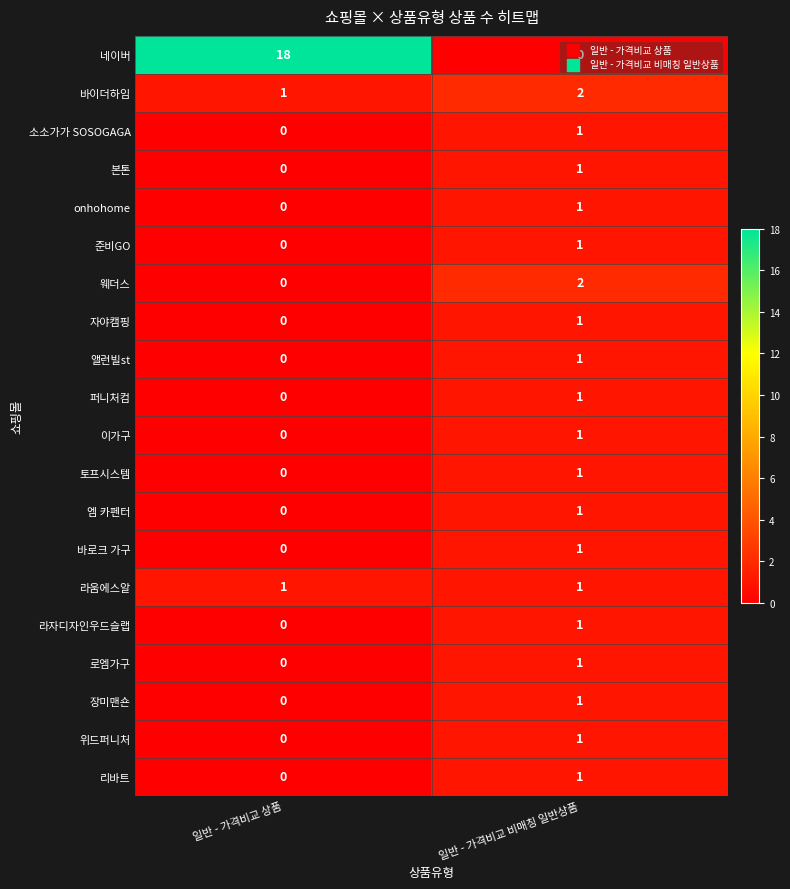

What is the total value across all series at 일반 - 가격비교 상품?

20